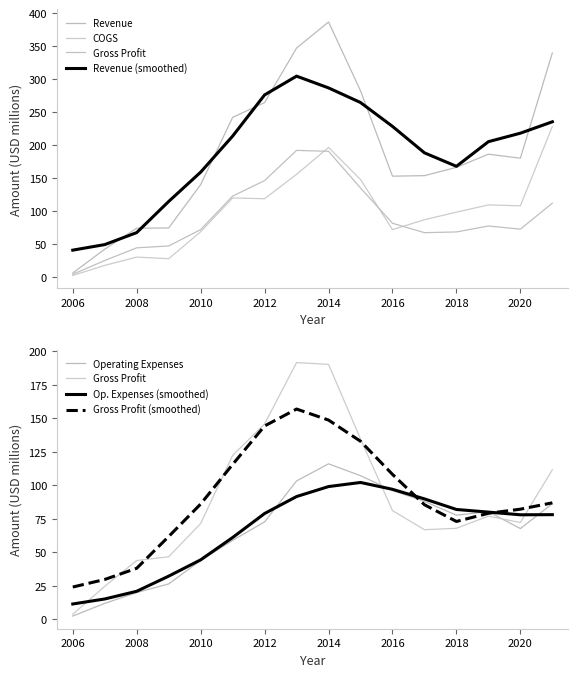

Between 2014 and 2012, which is larger?

2014